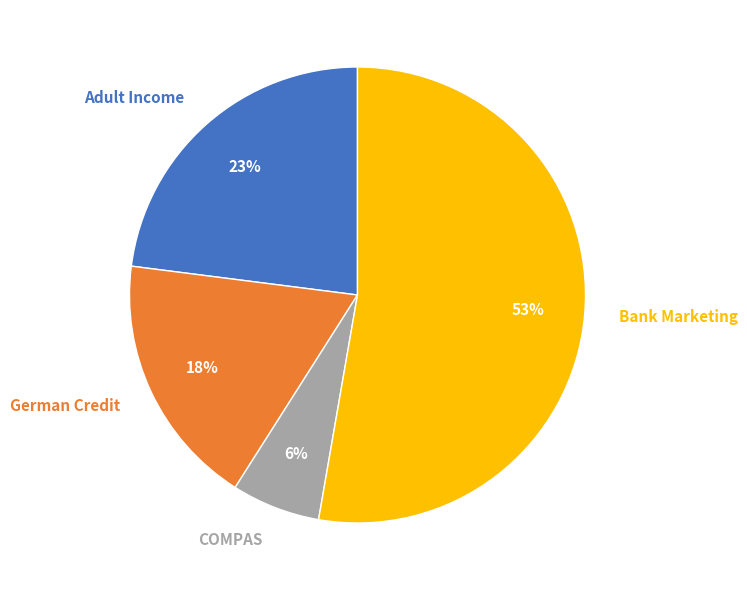

What percentage is the Adult Income slice, to the nearest percent?

23%